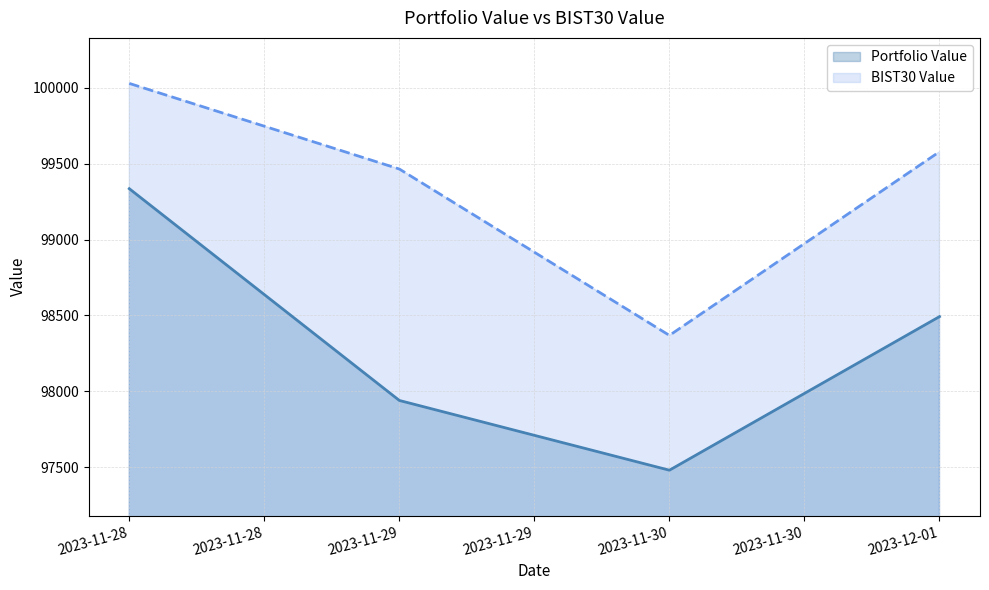

How many lines are shown in the chart?

2